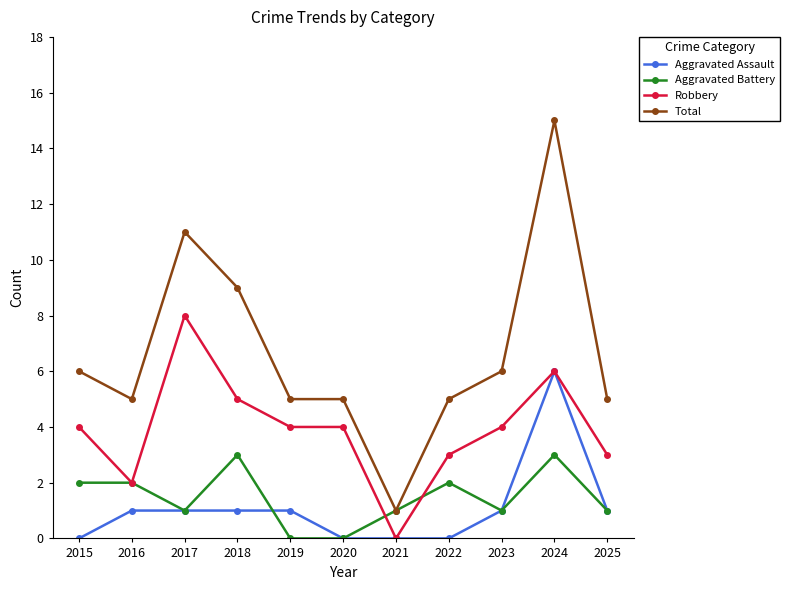

True or false: Total has a value of 5 at 2022.

True